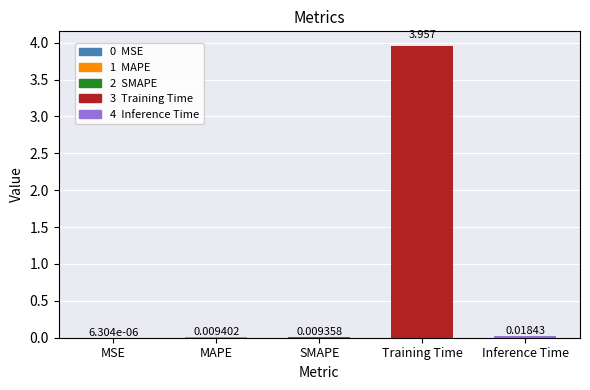

Where is the data nearest to the value 1?

Inference Time